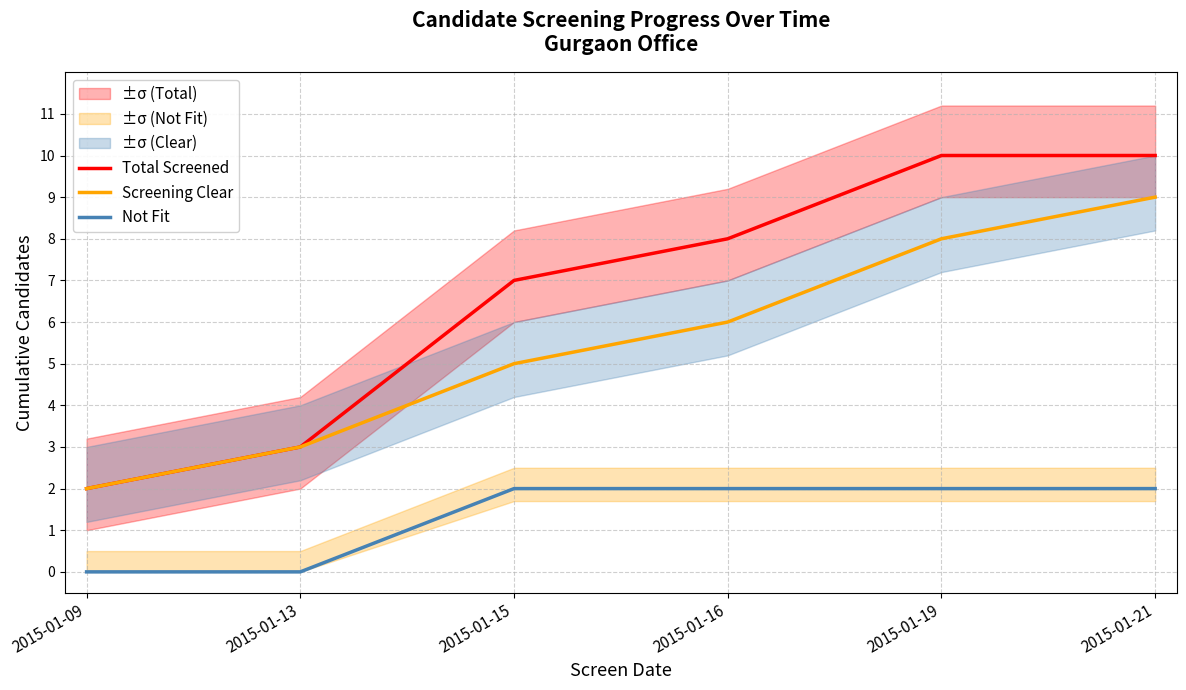

True or false: Not Fit and Screening Clear cross at least once.

False